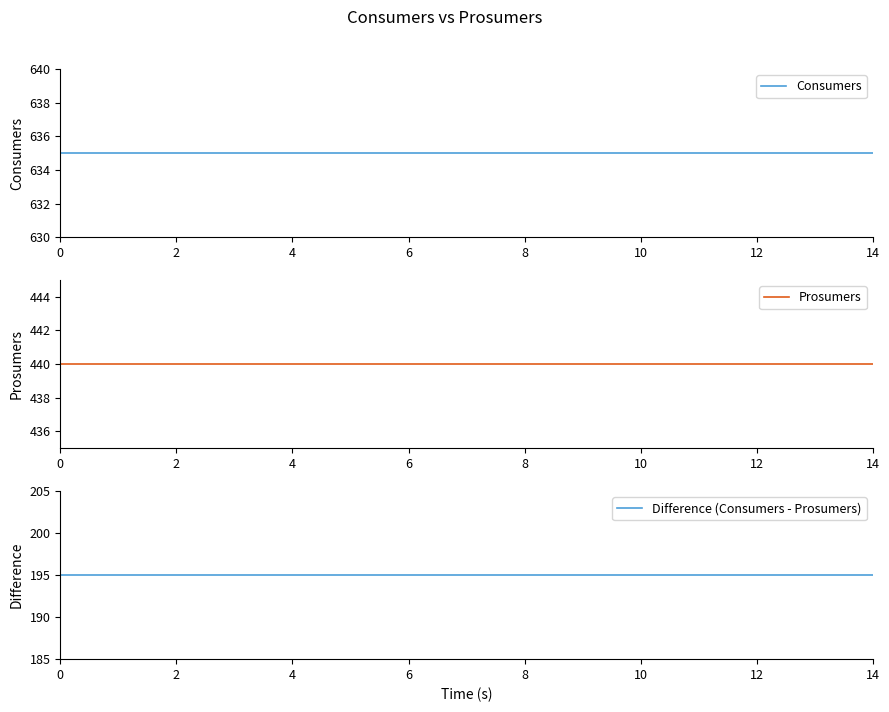

What is the approximate value of Difference (Consumers - Prosumers) at 10?

195